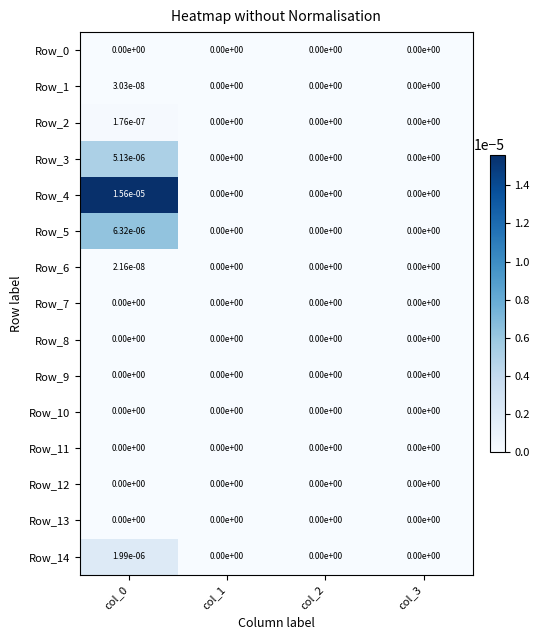

How many distinct data groups are displayed?

15